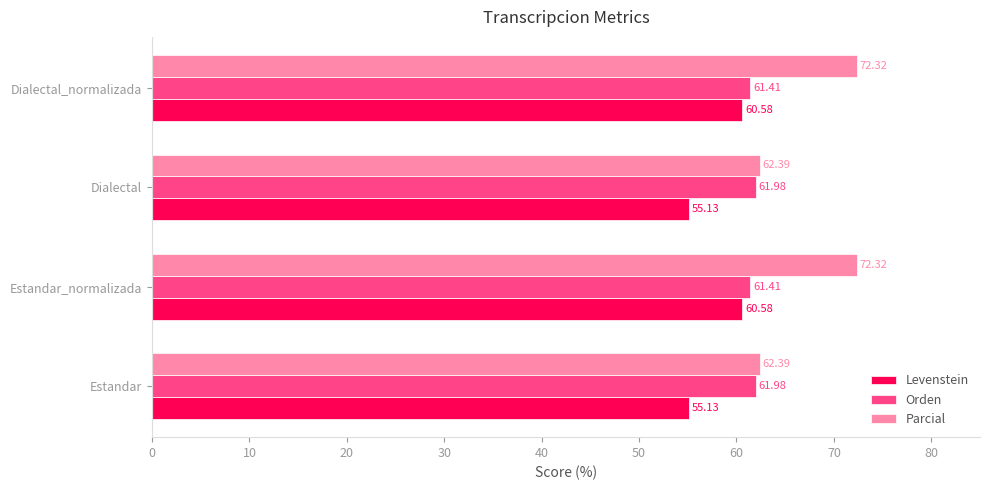

At how many categories does at least one series exceed 63?

2